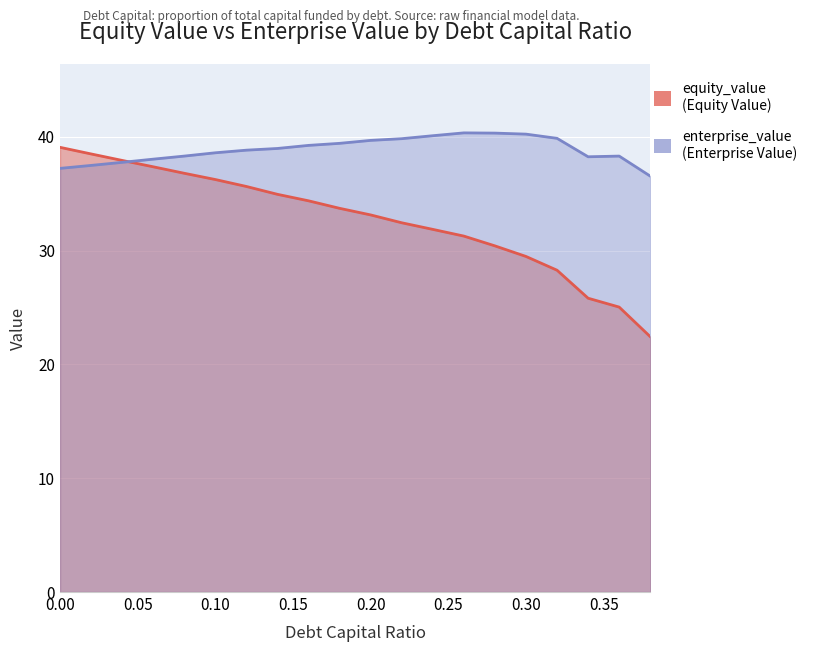

Rank the series at 0.04 from lowest to highest value.

enterprise_value, equity_value